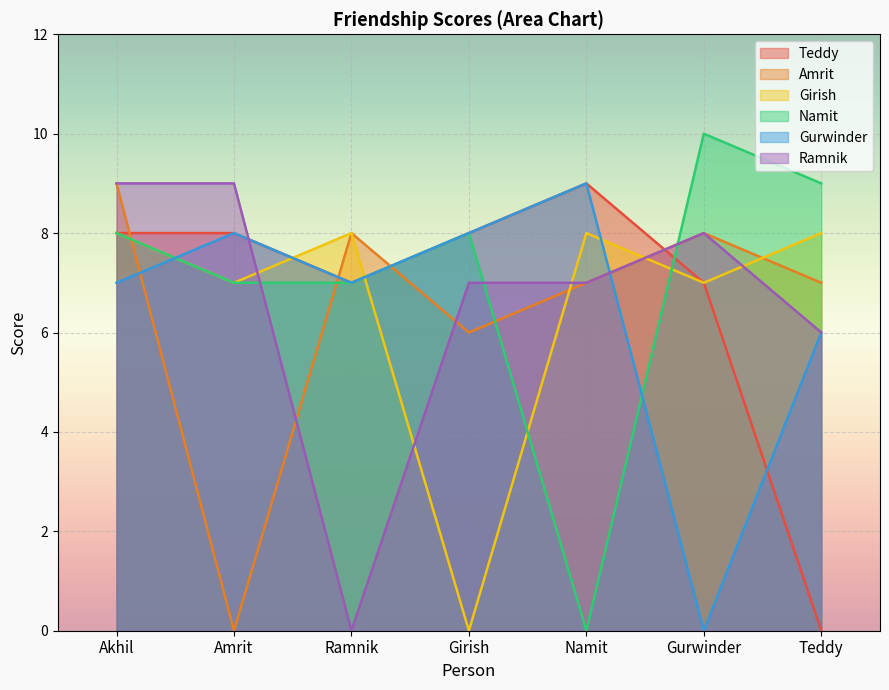

True or false: Amrit and Gurwinder cross at least once.

True